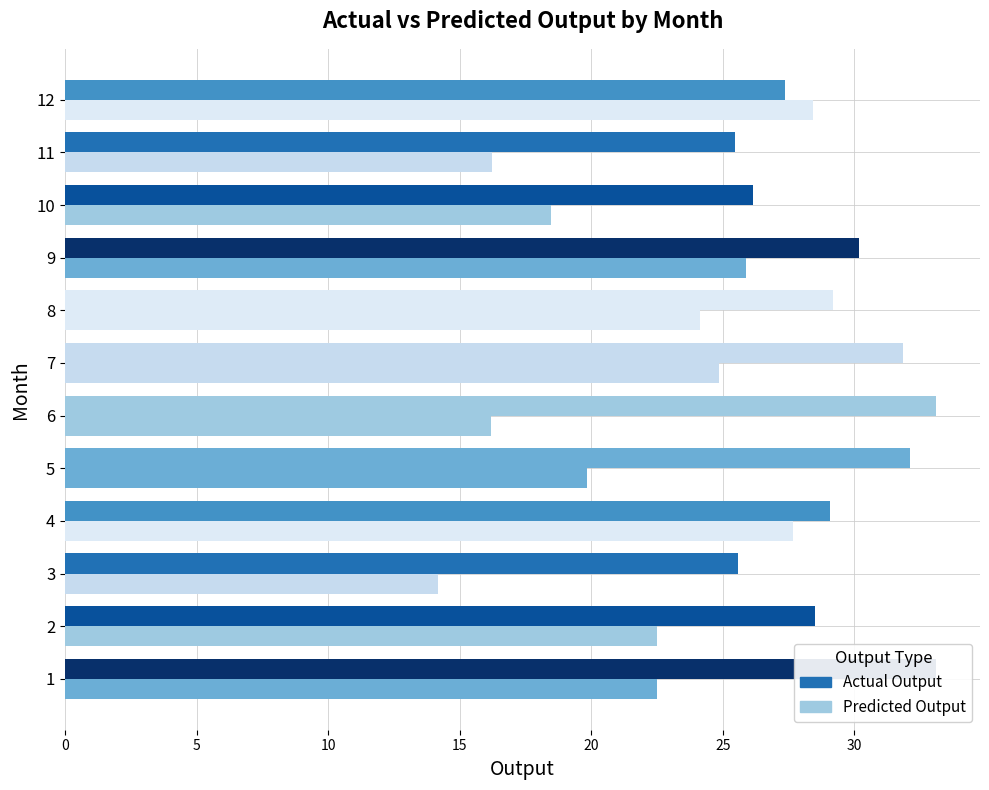

Rank the series by their average value, from highest to lowest.

Actual Output, Predicted Output